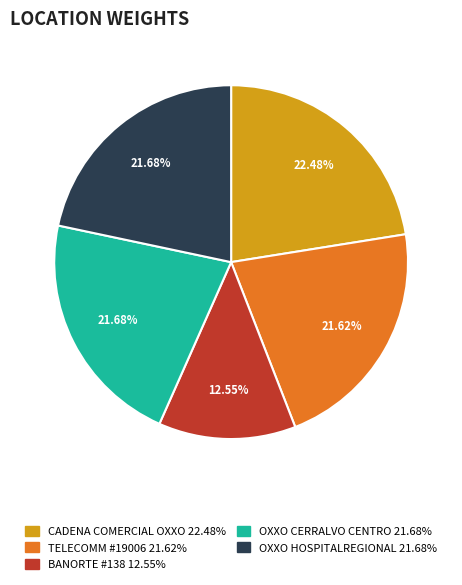

Is there a majority slice in this chart?

No